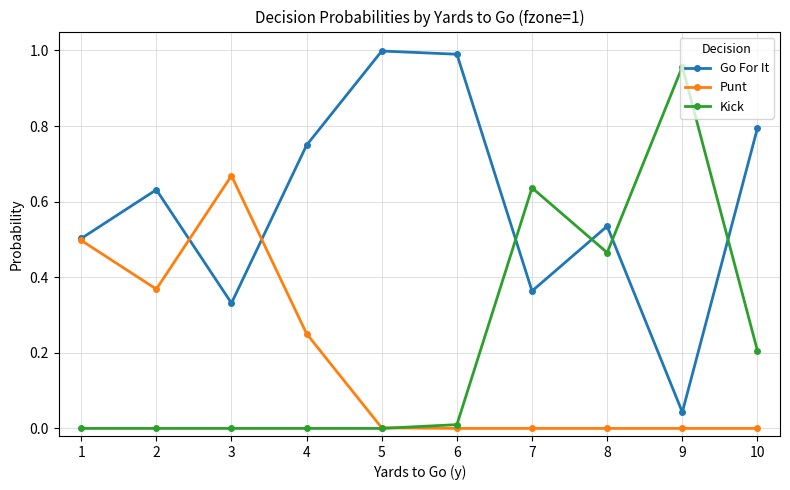

At 4, list the series in order from smallest to largest.

Kick, Punt, Go For It